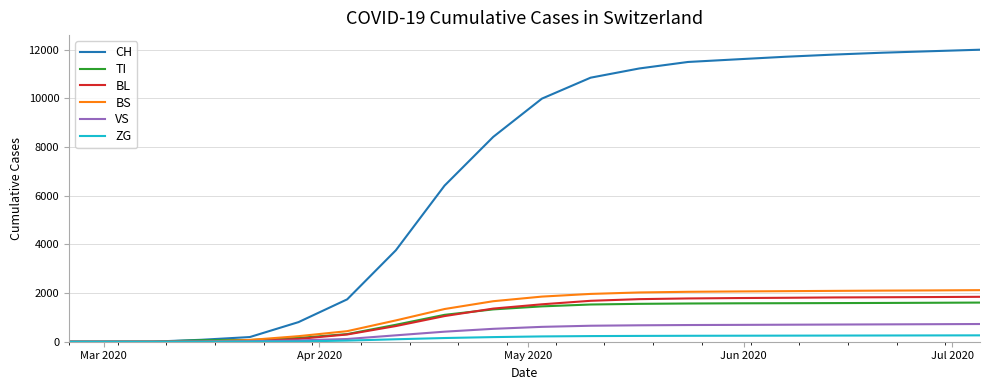

Does the chart have visible grid lines?

Yes